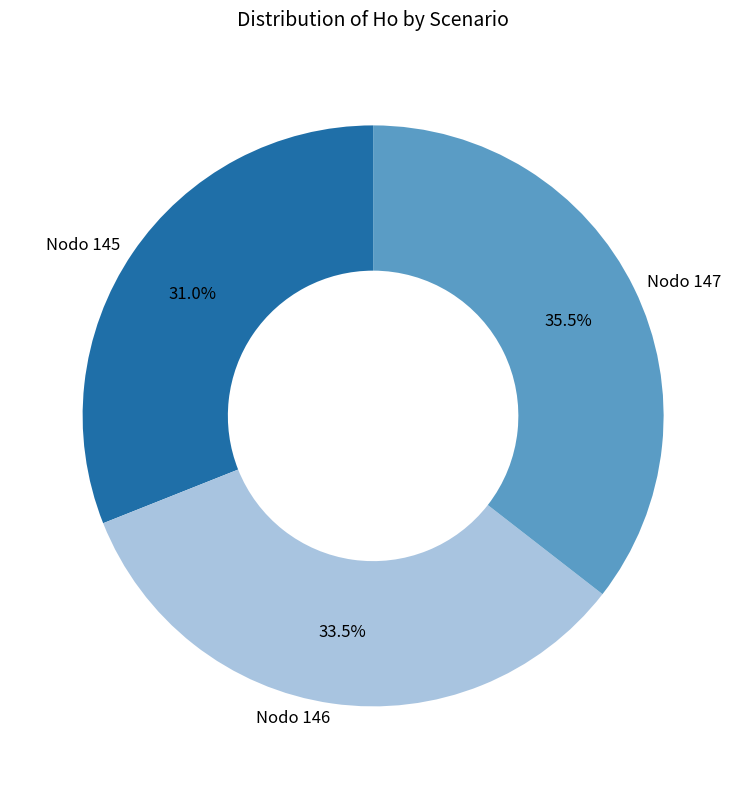

What is the ratio of the value at Nodo 147 to the value at Nodo 145?

1.1